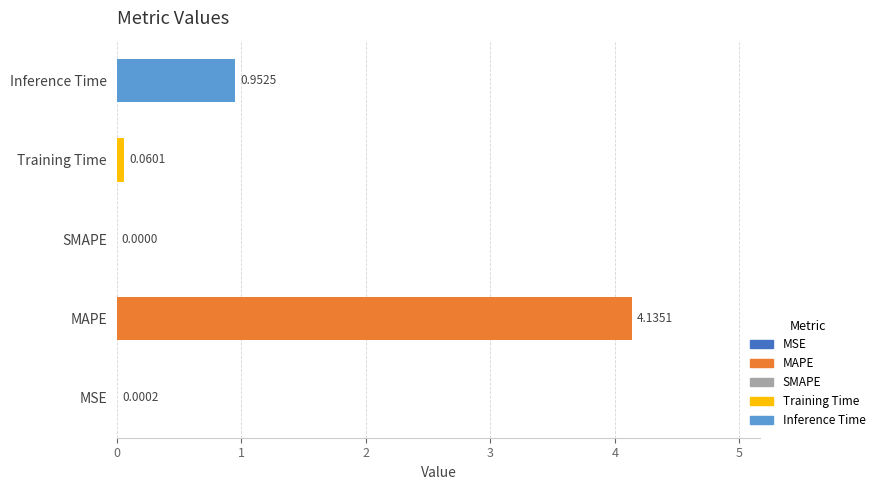

What is the sum of all values?

5.1